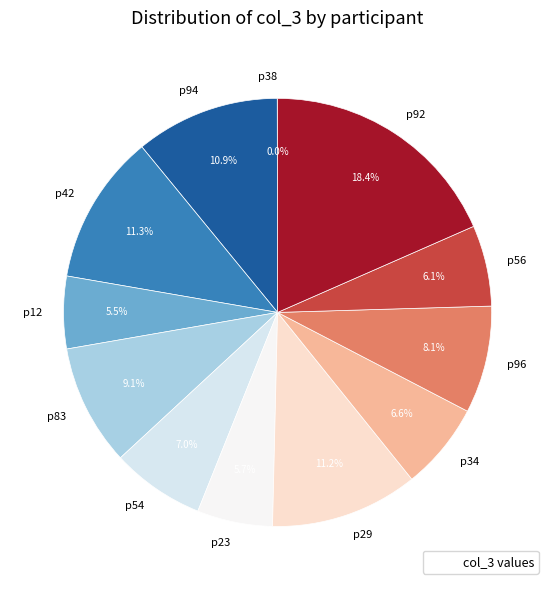

To the nearest percent, what is the combined percentage of p96 and p23?

14%